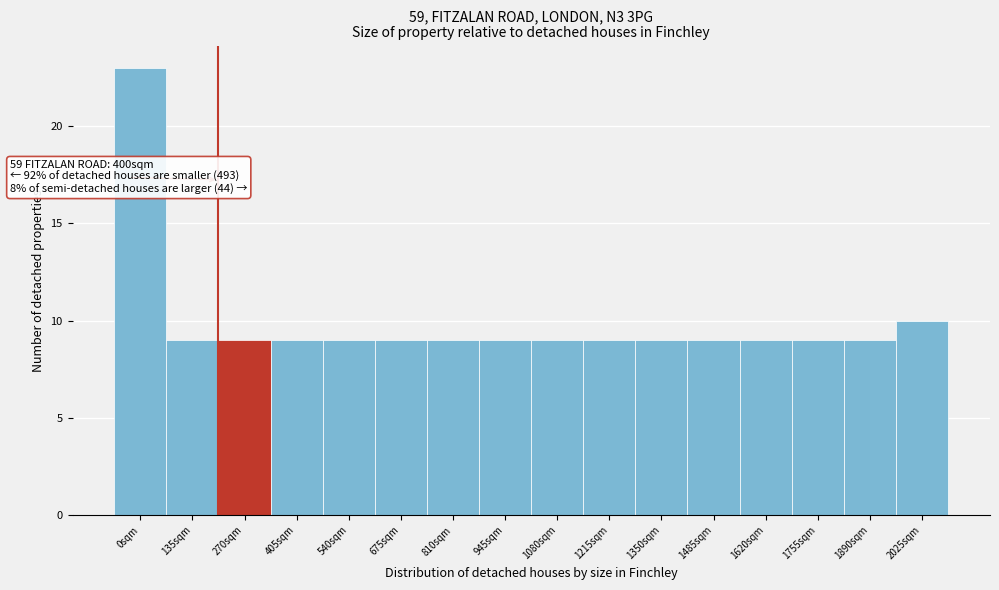

Reading left to right, extract all data points from this chart.

0sqm=23	135sqm=9	270sqm=9	405sqm=9	540sqm=9	675sqm=9	810sqm=9	945sqm=9	1080sqm=9	1215sqm=9	1350sqm=9	1485sqm=9	1620sqm=9	1755sqm=9	1890sqm=9	2025sqm=10